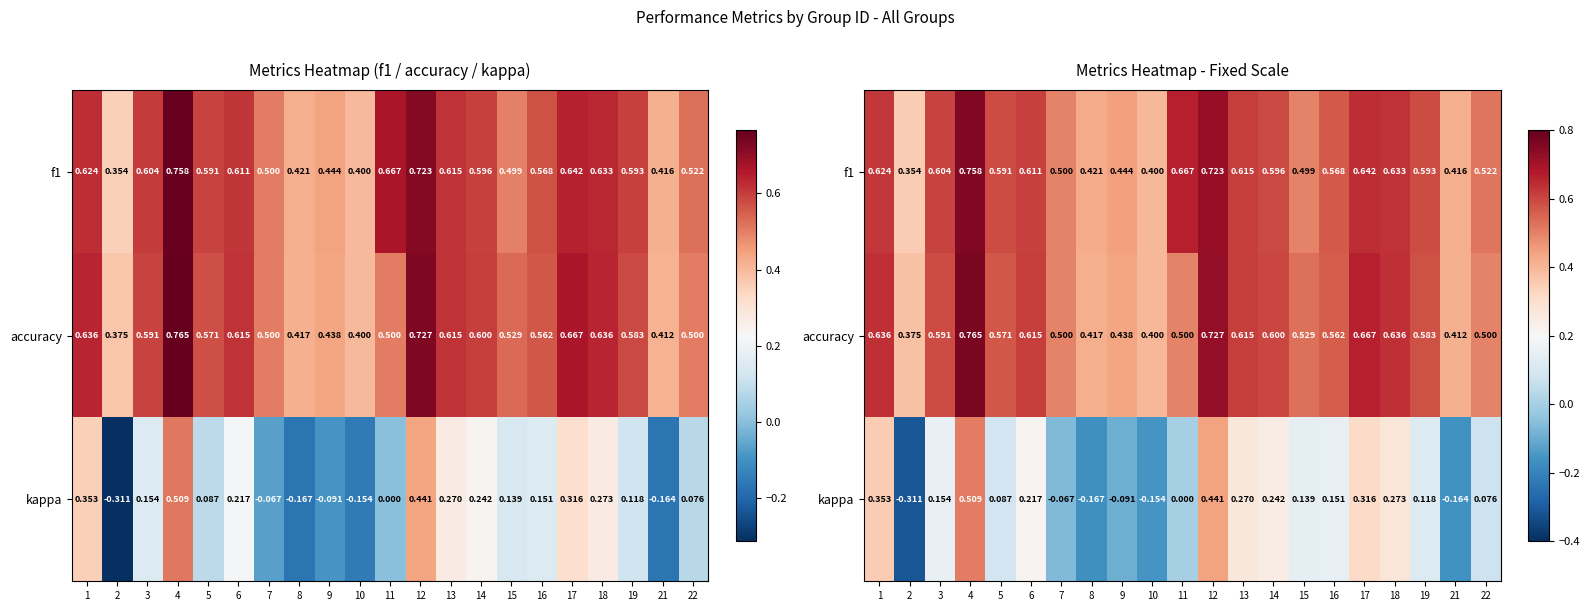

Which series has the largest total across all categories?

f1